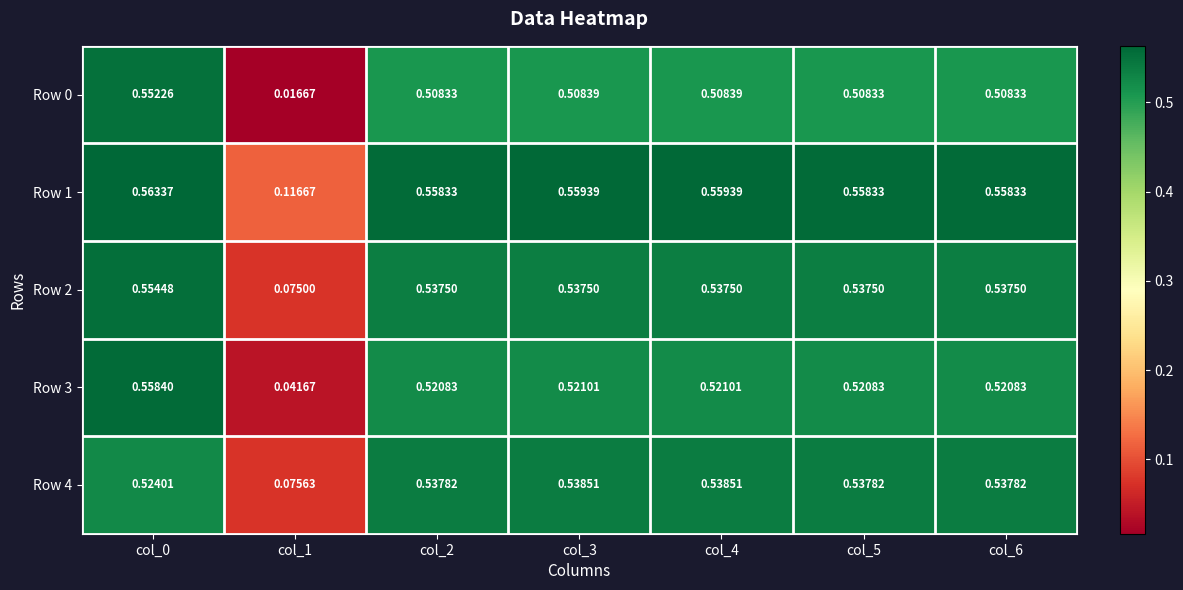

Rank the series at col_2 from highest to lowest value.

Row 1, Row 4, Row 2, Row 3, Row 0